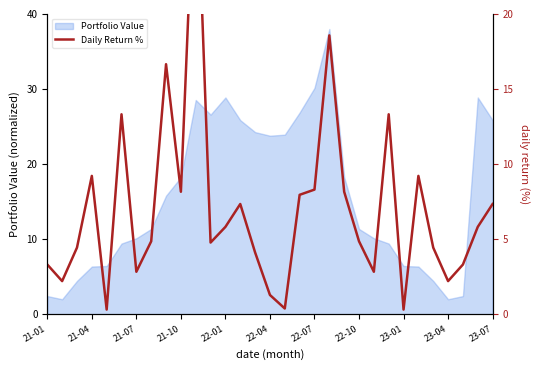

Is it true that Portfolio Value equals 2.4 at 21-01?

True